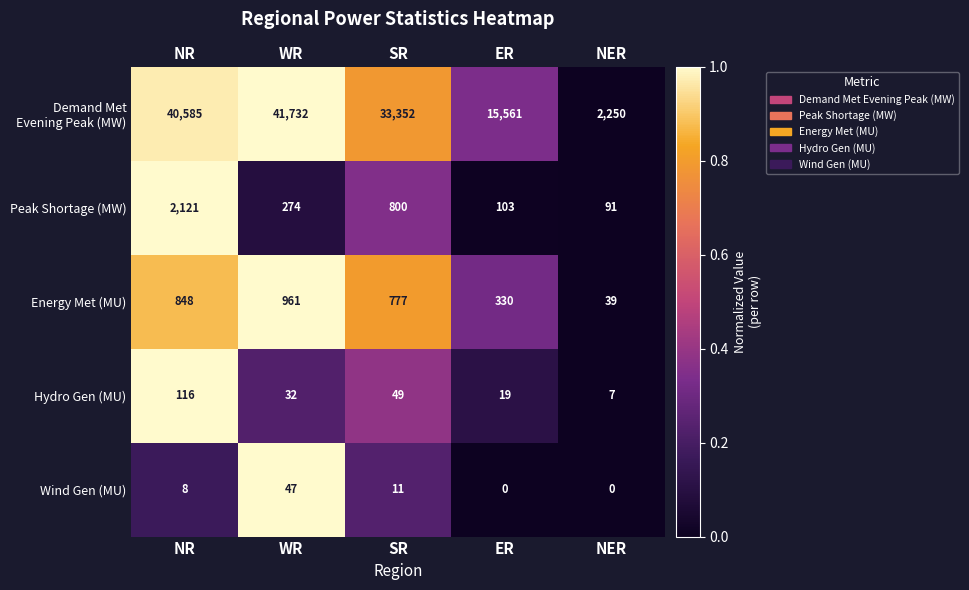

True or false: Wind Gen (MU) has a value of 1.0 at WR.

True